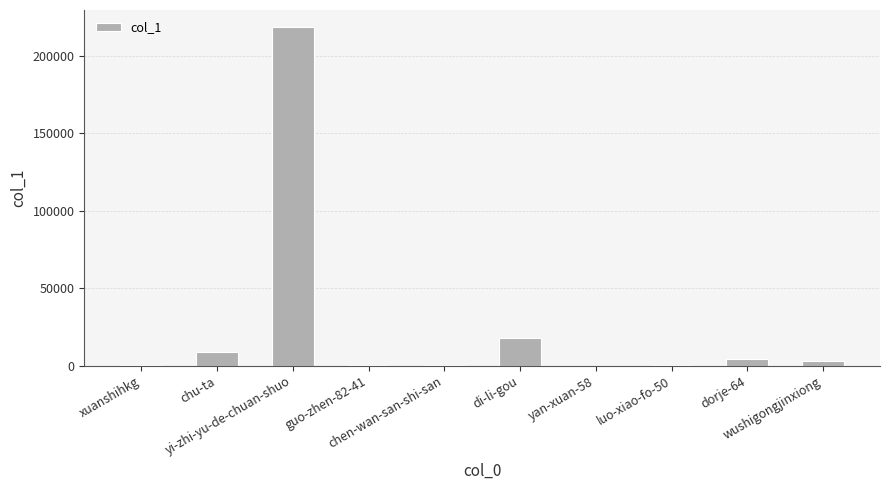

What is the ratio of the value at luo-xiao-fo-50 to the value at yan-xuan-58?

4.2